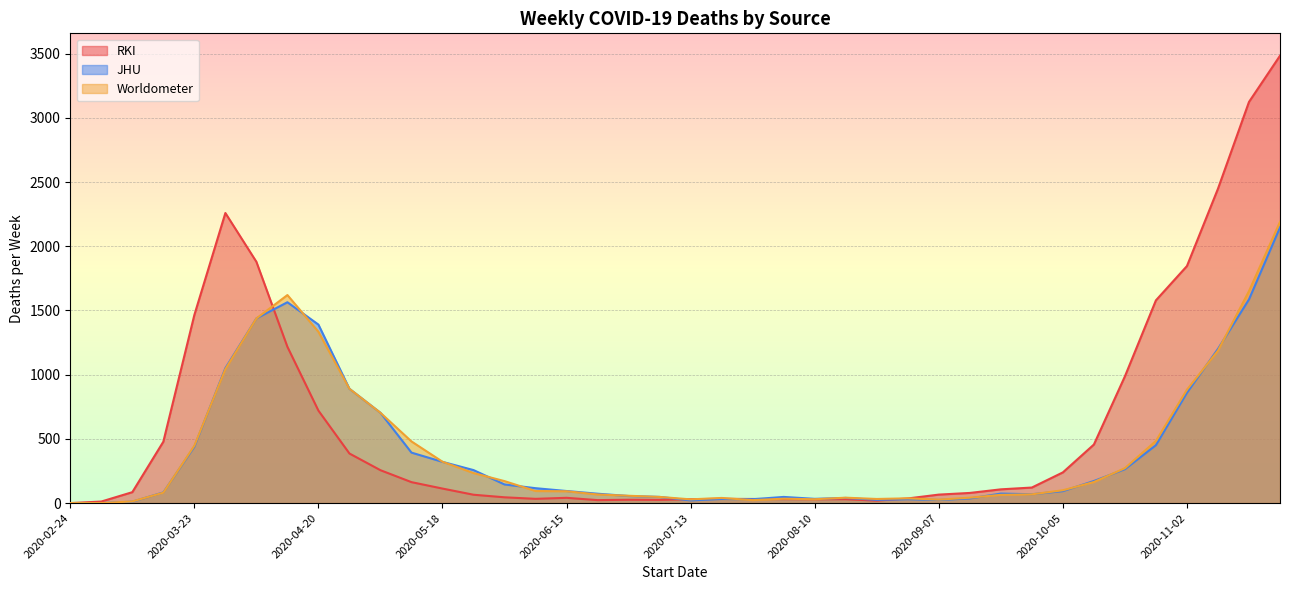

The RKI series shows 31 at 2020-08-03. True or false?

True